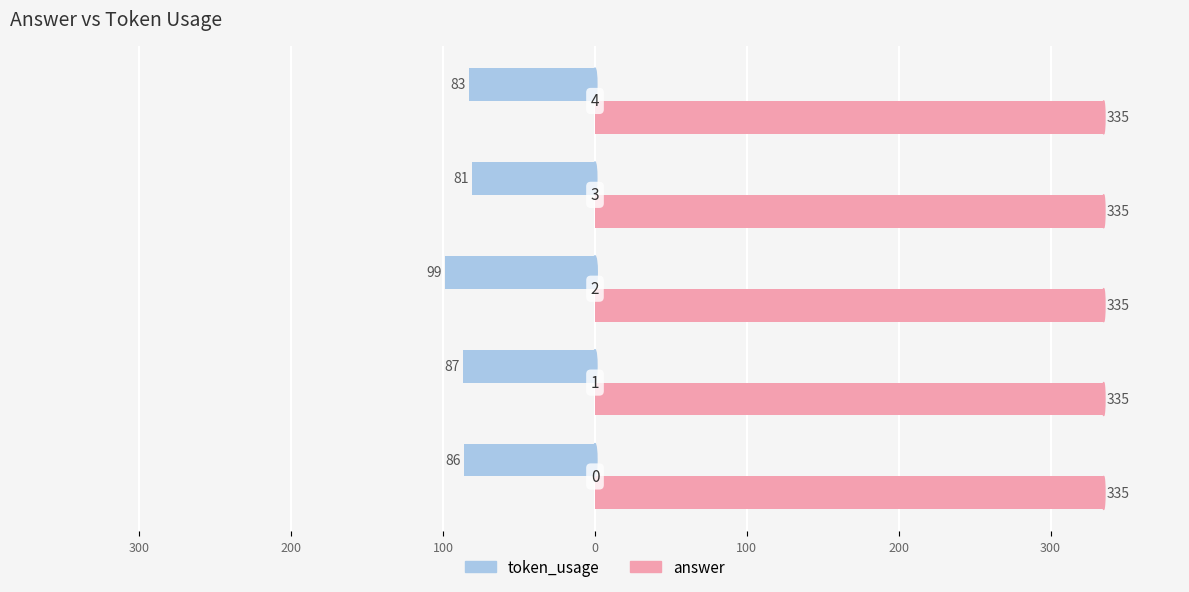

Reading right to left, what are all the values shown in this chart?

token_usage: -83.0	-81.0	-99.0	-87.0	-86.0
answer: 0.3	0.3	0.3	0.3	0.3